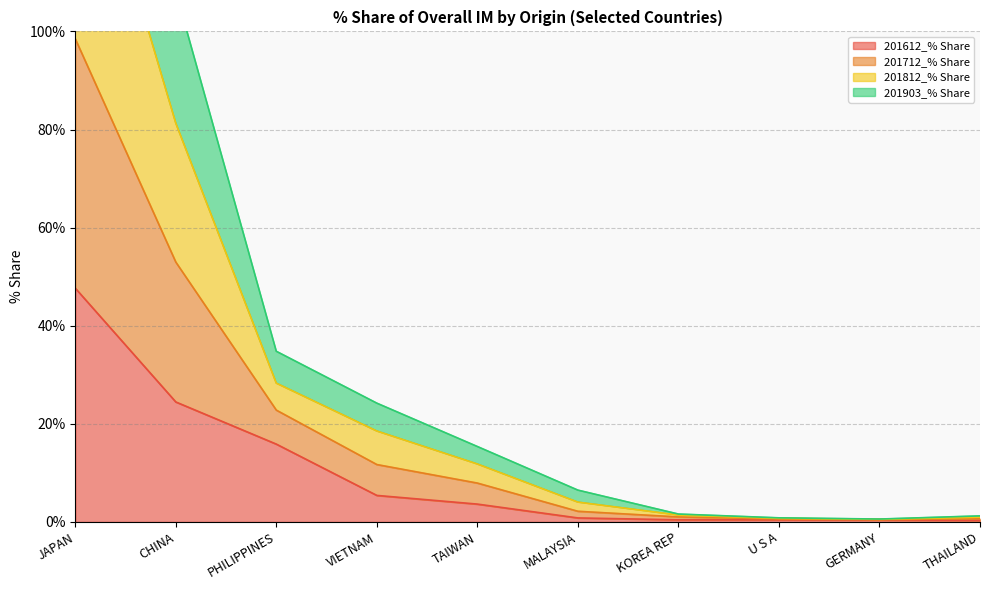

True or false: 201612_% Share and 201903_% Share intersect in this chart.

False